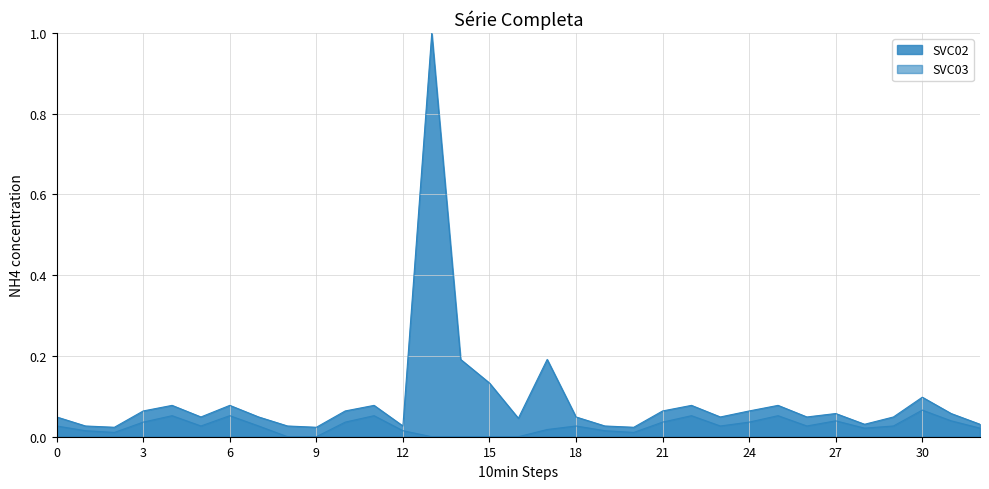

How many lines are shown in the chart?

2